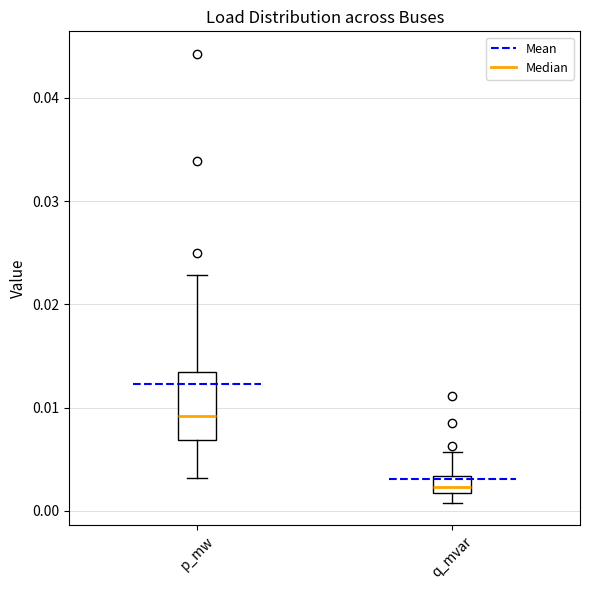

Comparing the boxes themselves (not the whiskers), which one is the tallest?

p_mw